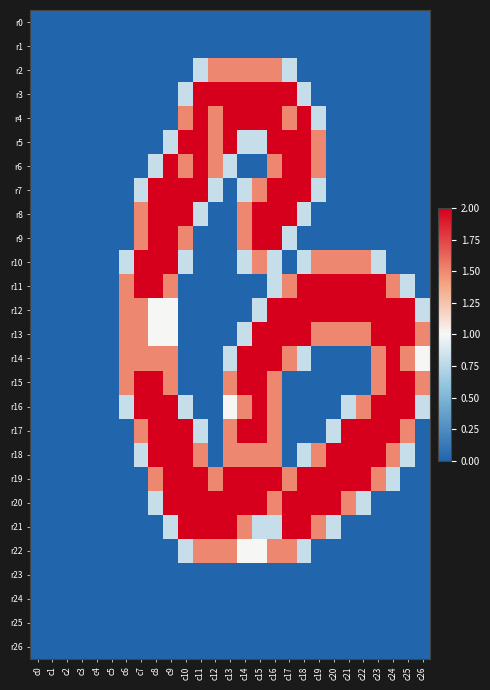

Which series has the largest total across all categories?

r19